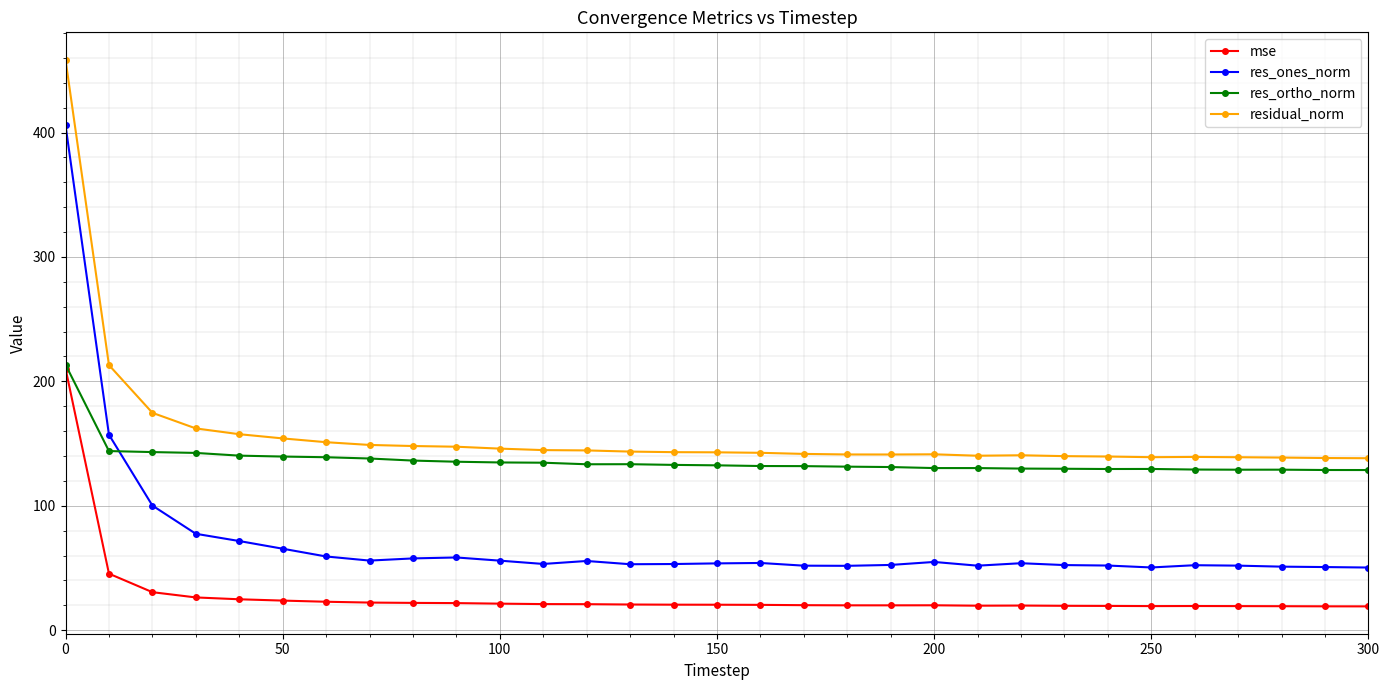

True or false: residual_norm and res_ones_norm cross at least once.

False